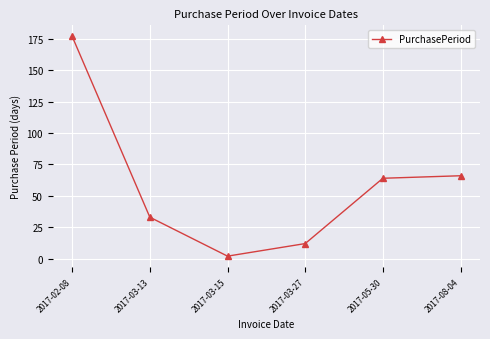

What is the change in value from 2017-03-13 to 2017-03-27?

-21